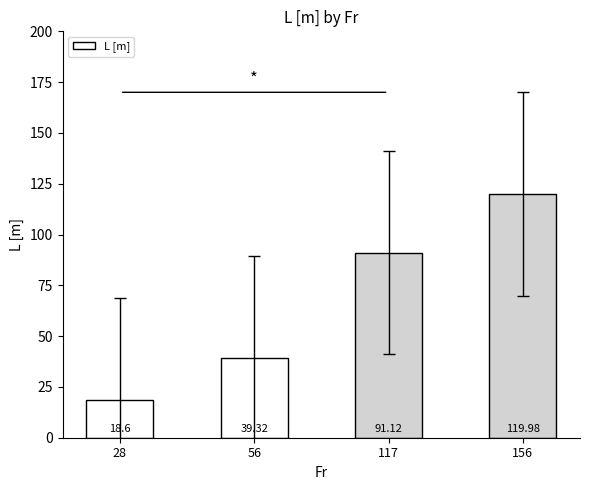

How many bars are there in total?

4